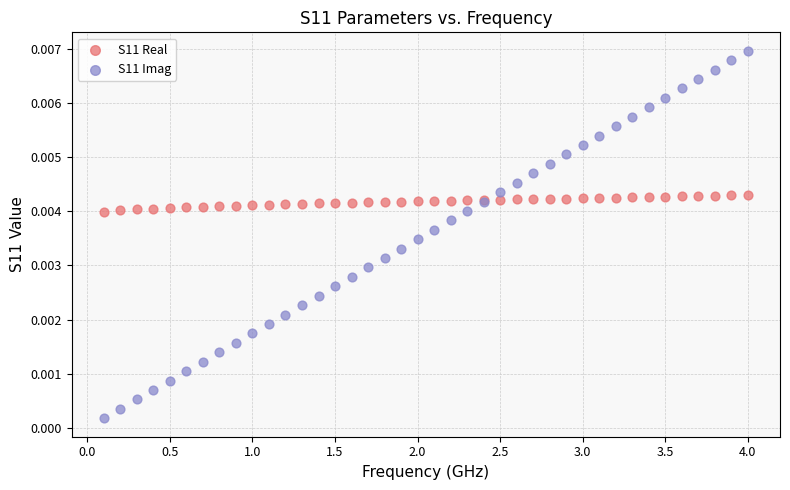

What are all the series names shown in the legend?

S11 Real, S11 Imag